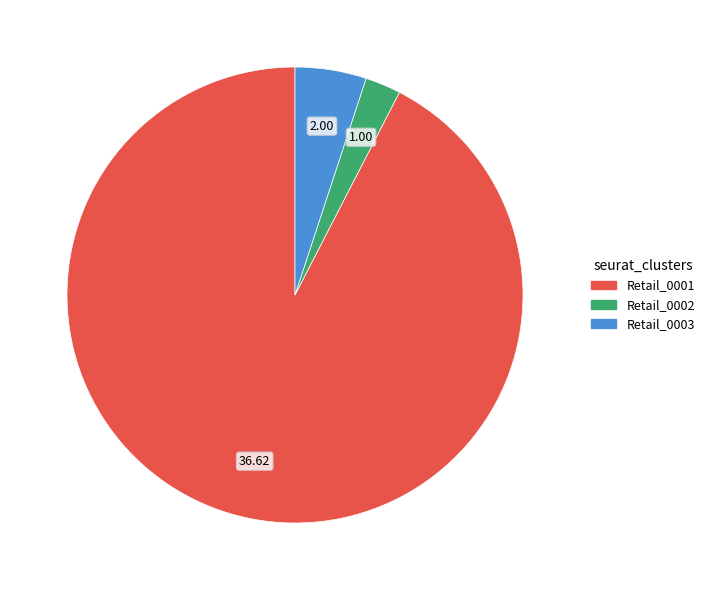

Is the sum of Retail_0003 and Retail_0001 greater than half?

Yes